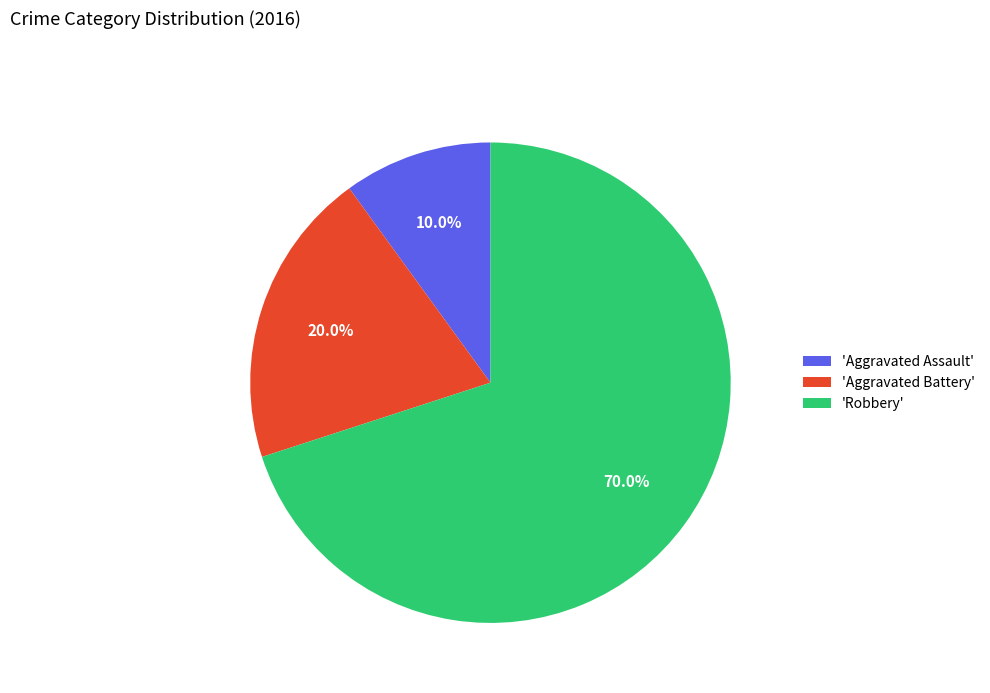

Rank the categories by value from highest to lowest.

'Robbery', 'Aggravated Battery', 'Aggravated Assault'